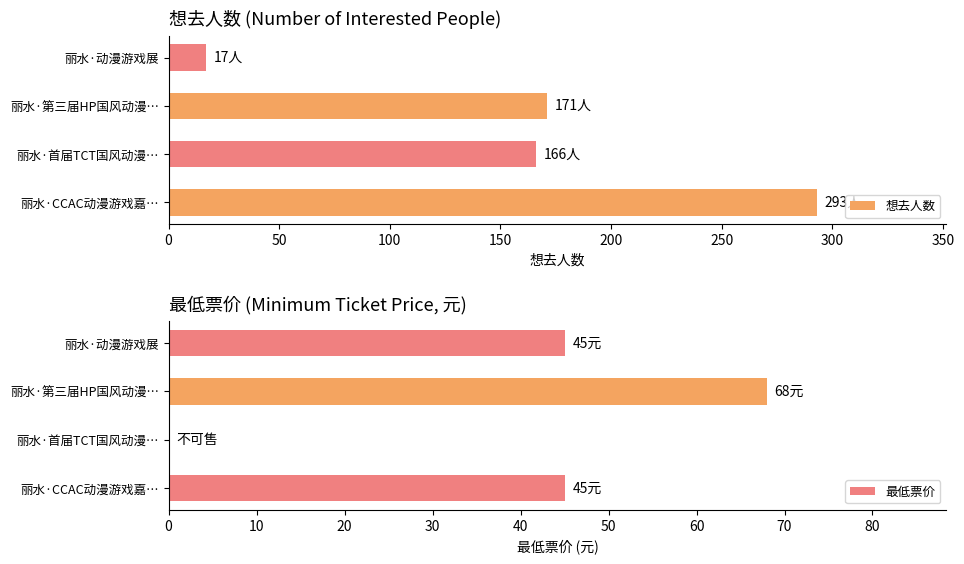

Reading right to left, transcribe all the data shown in this chart.

想去人数: 17	171	166	293
最低票价: 45	68	0	45